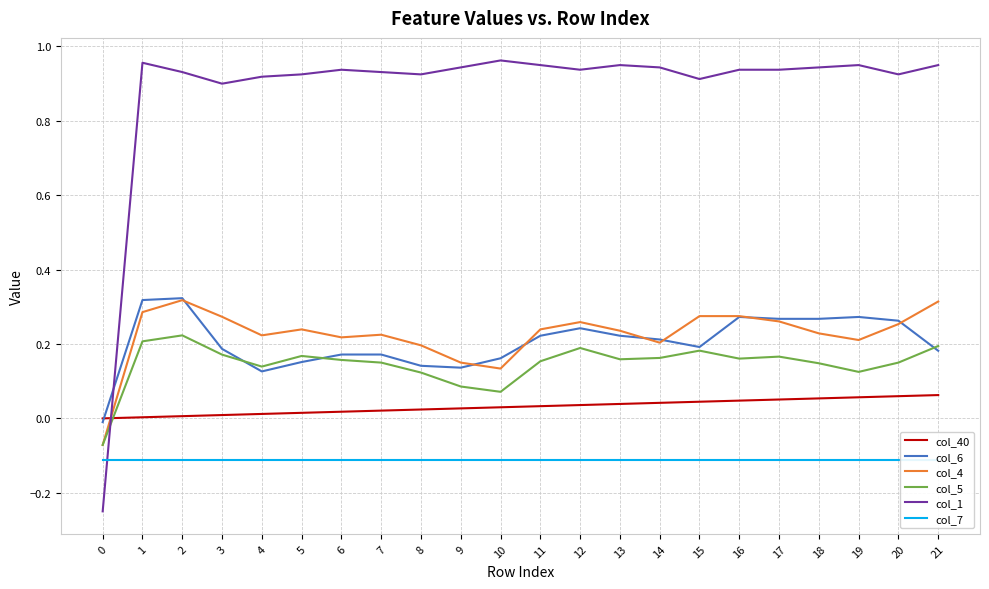

At which category does the chart reach its peak across all series?

10